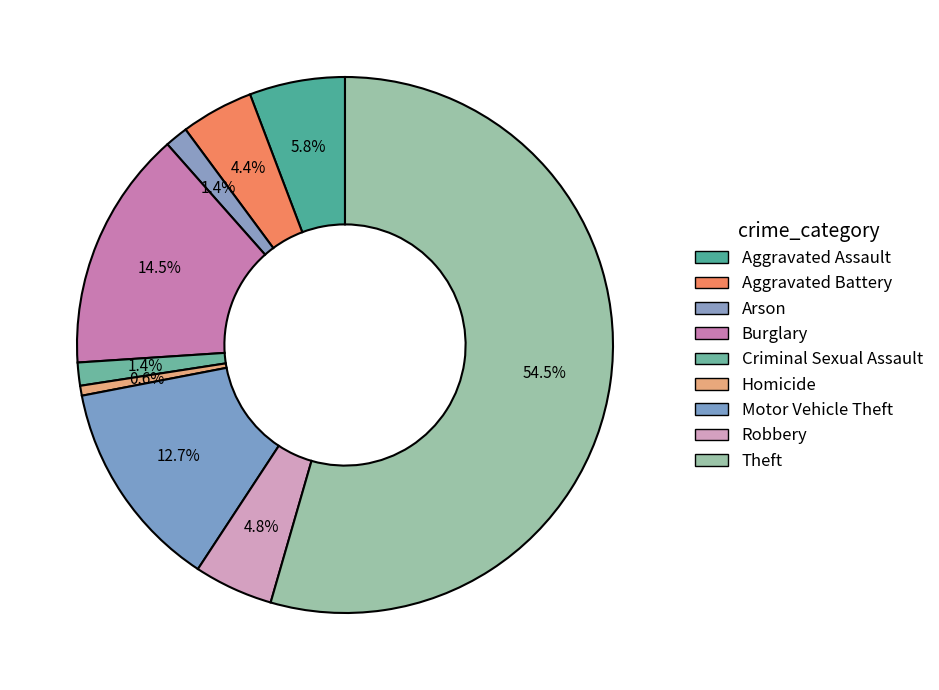

Count the number of slices in the pie.

9